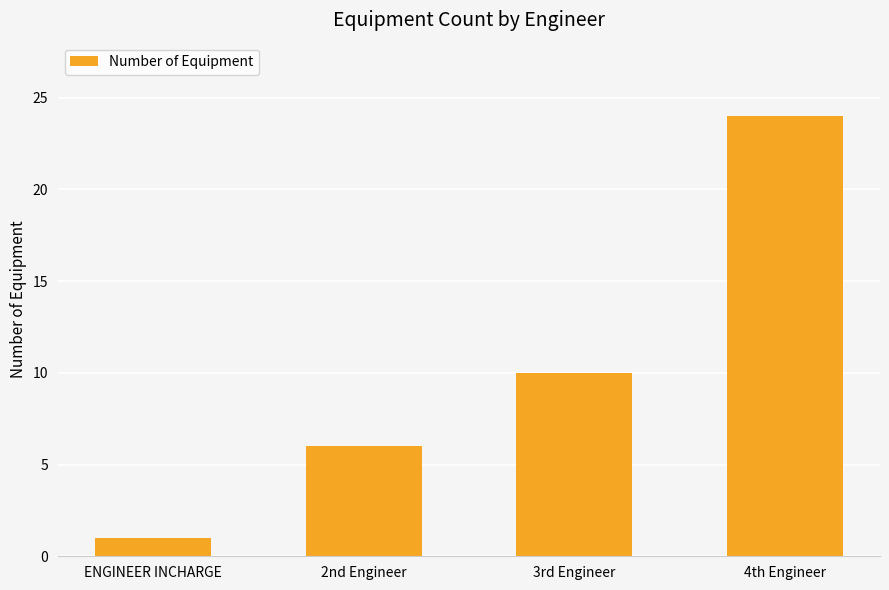

At which category does the chart reach its peak across all series?

4th Engineer